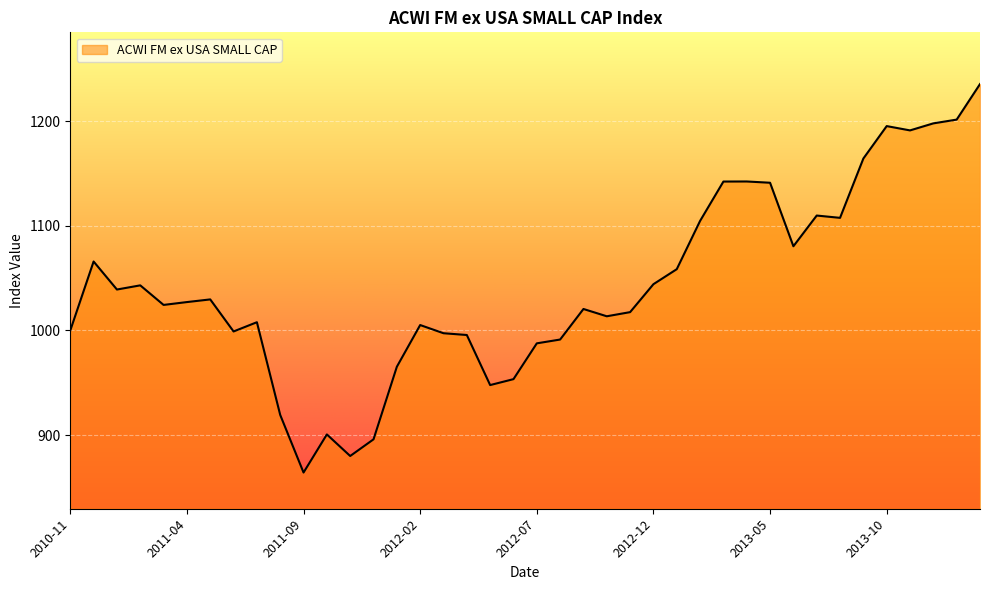

What is the difference between the maximum and minimum values?

371.0